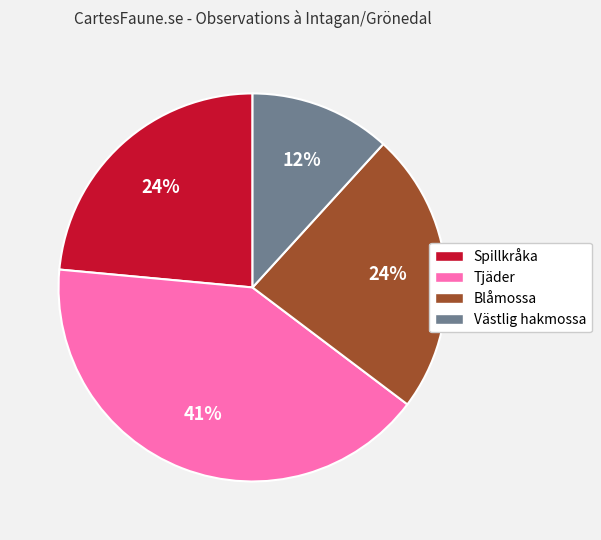

To the nearest percent, what is the difference between the largest and smallest slice percentages?

29%